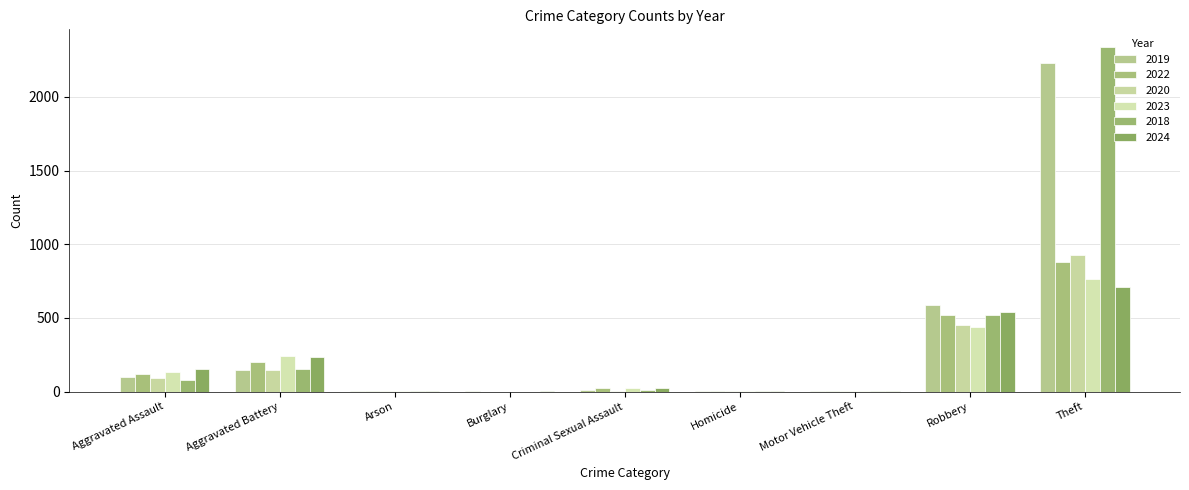

Does the chart contain stacked bars?

No